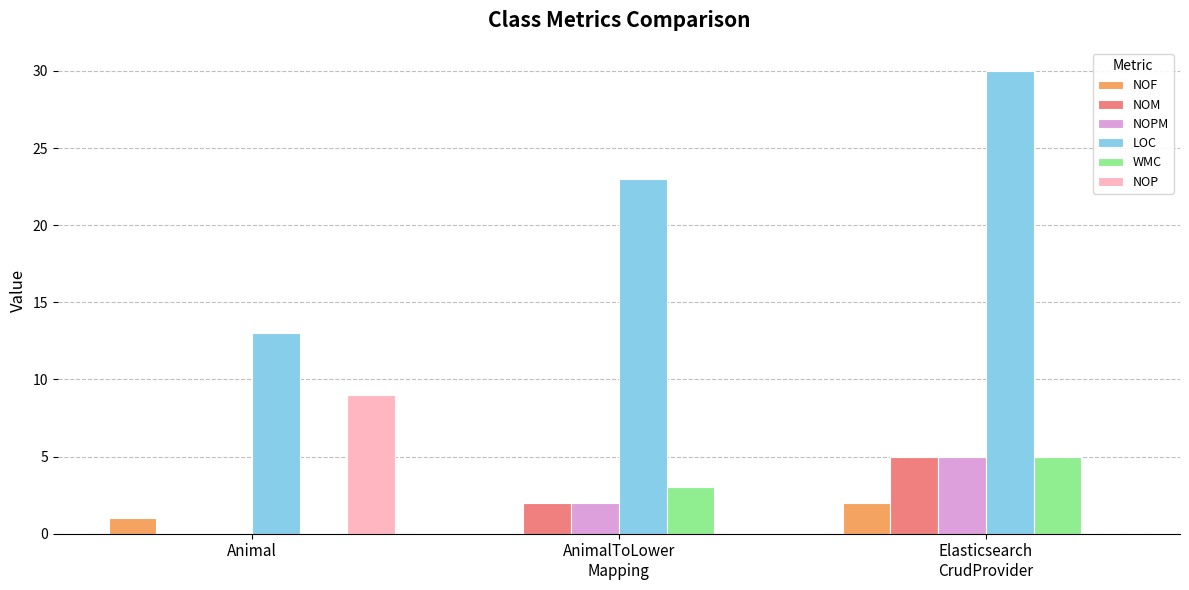

The NOM series shows 7 at Elasticsearch
CrudProvider. True or false?

False